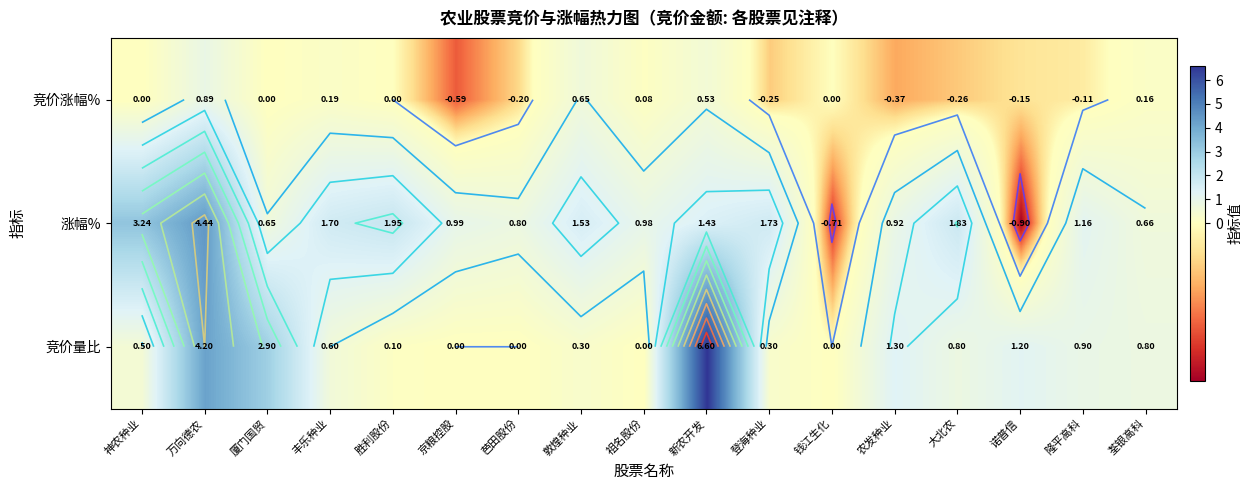

What is the sum of all 竞价涨幅% values?

0.6